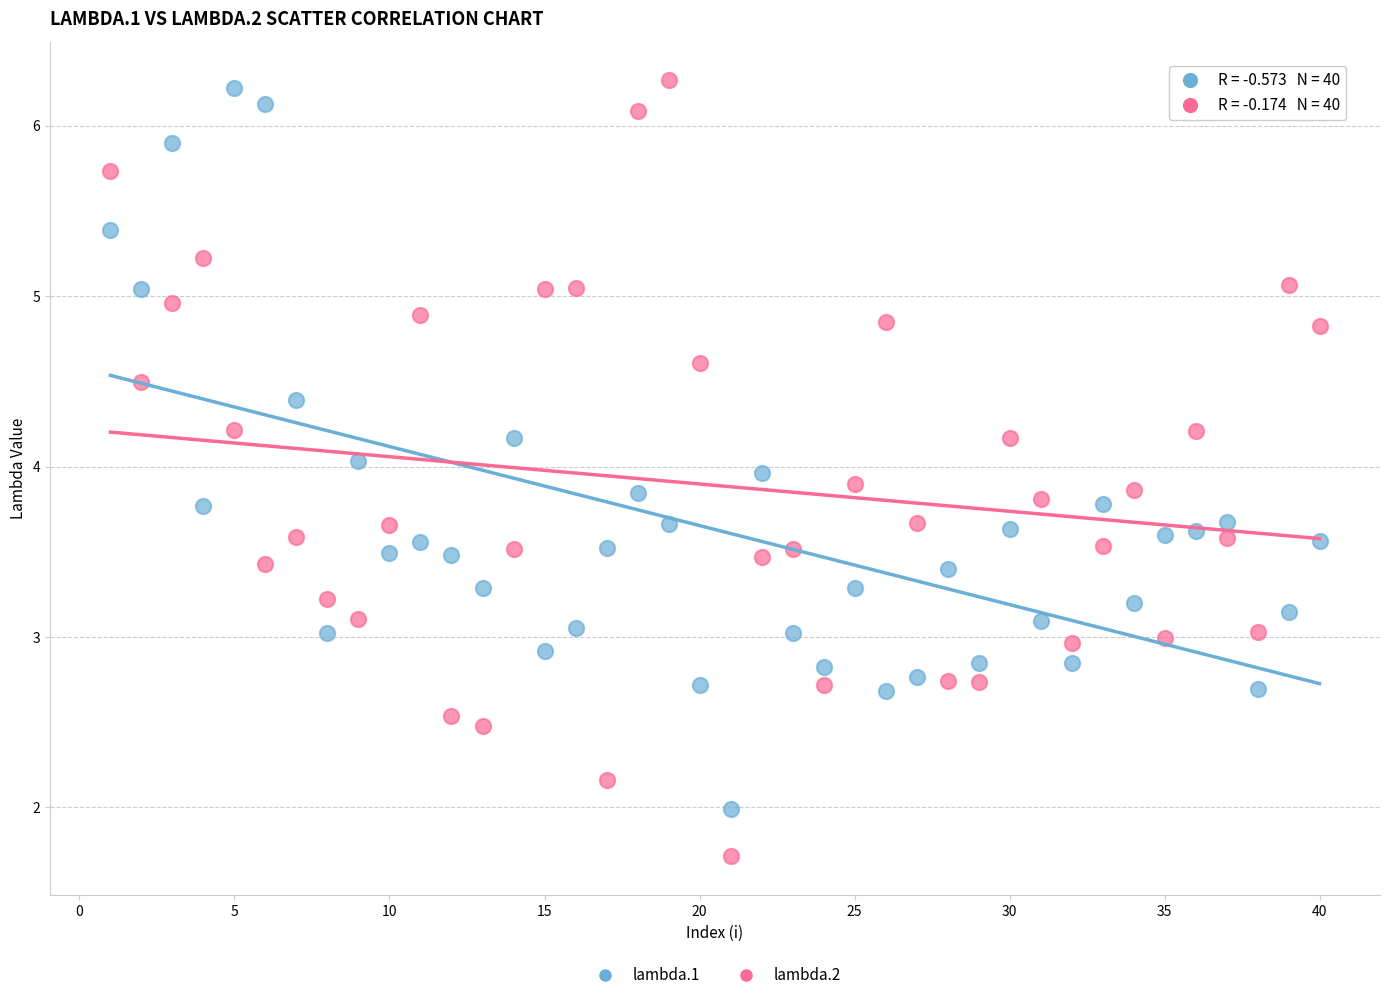

Which series contains the highest Y value?

lambda.2